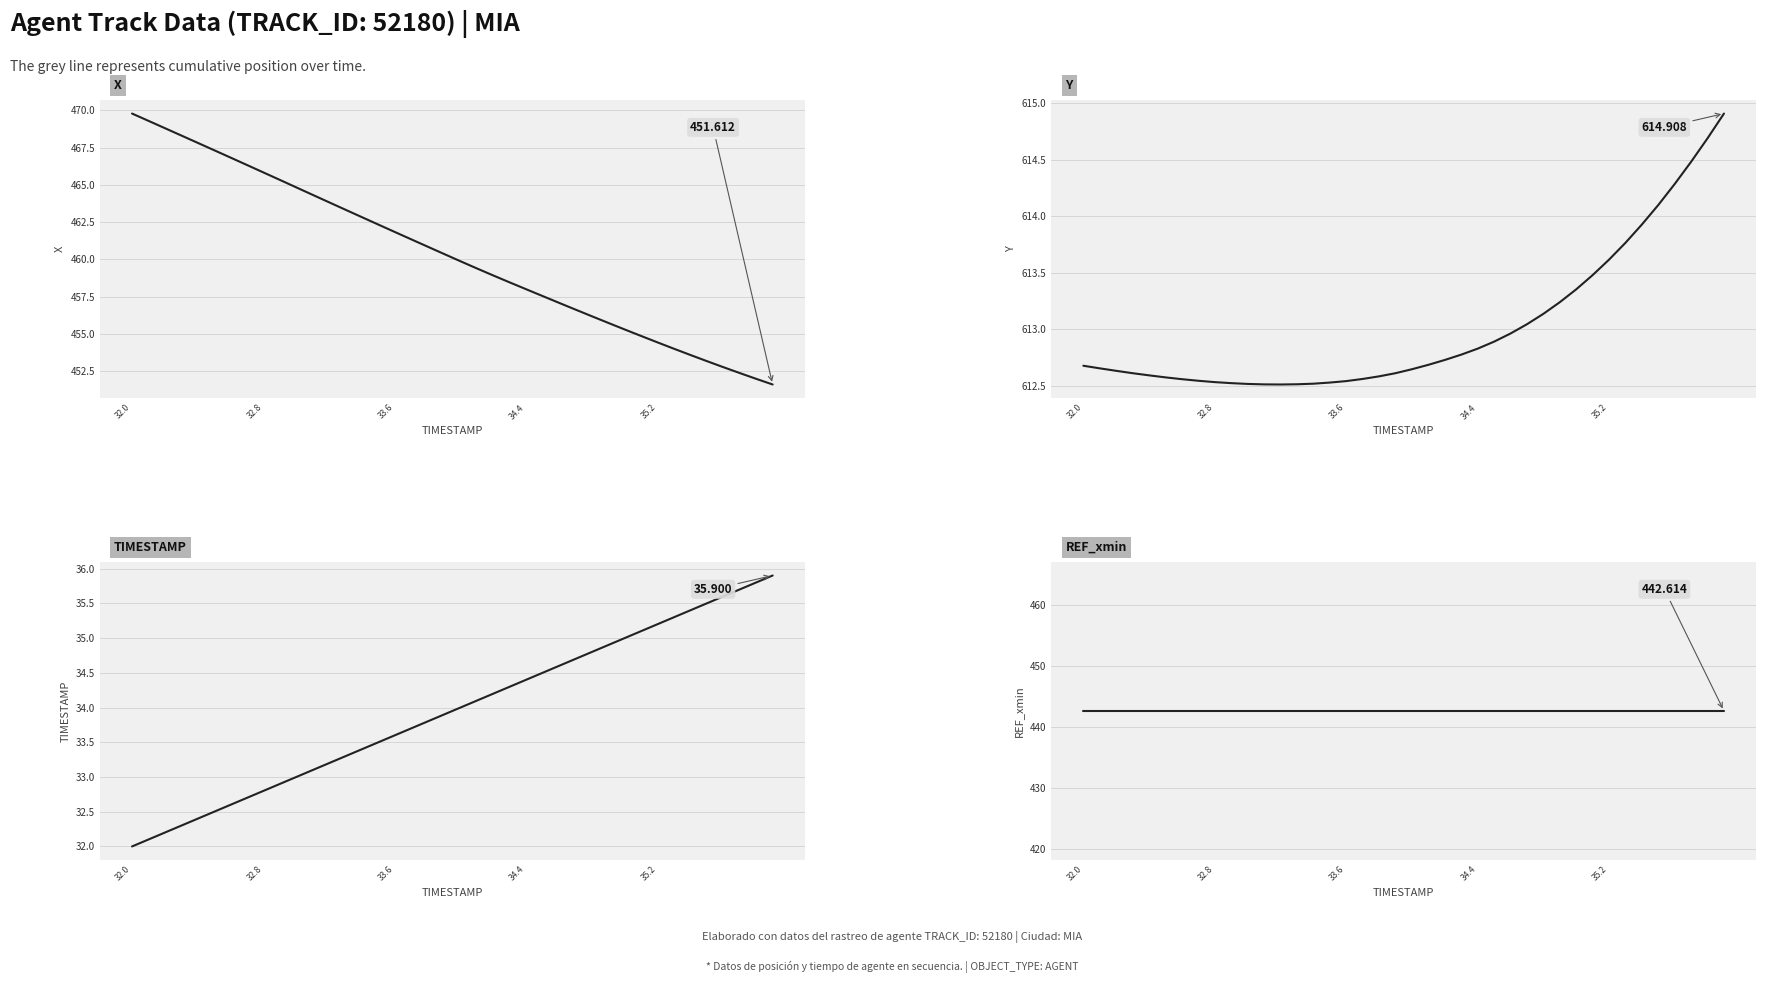

Which series has the widest spread of values?

X